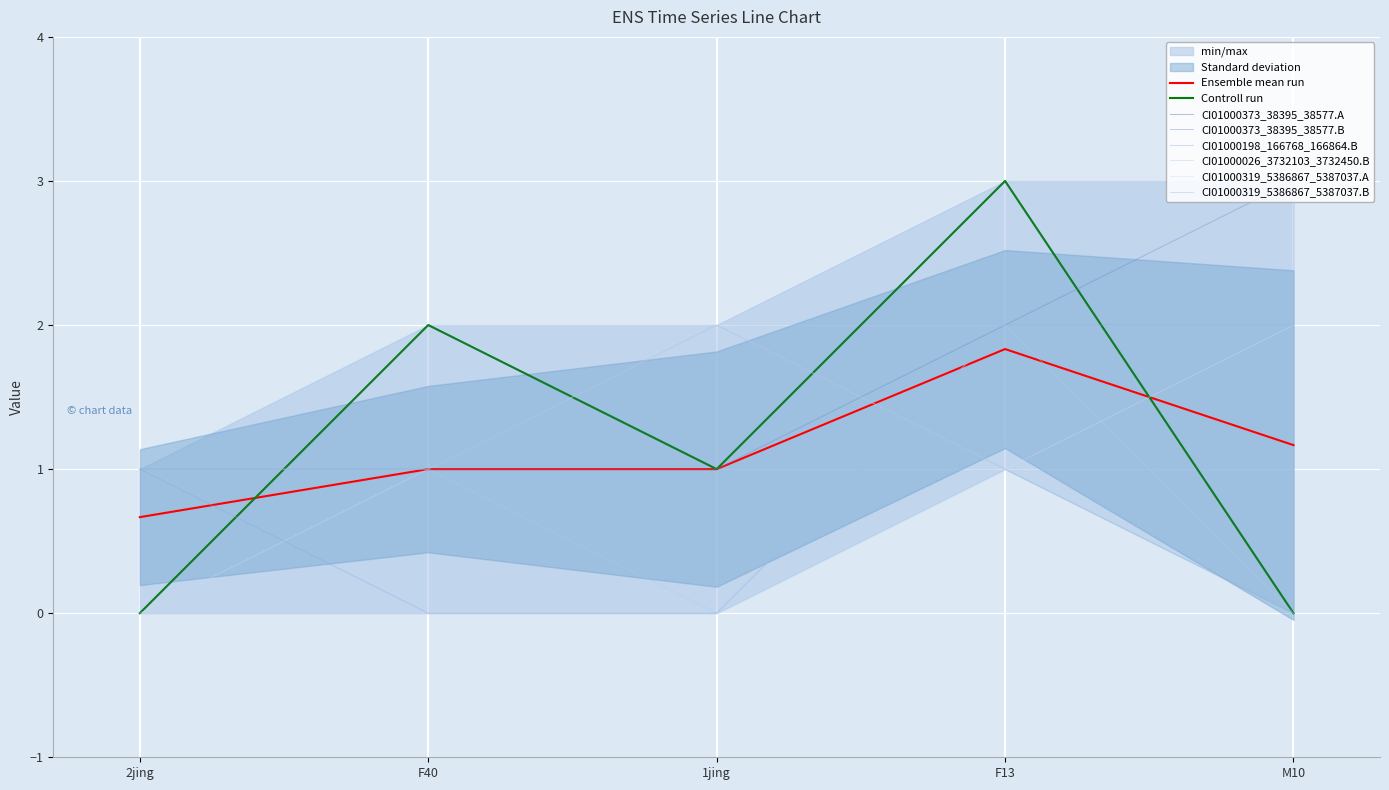

What is the label of the 2nd point from the right?

F13